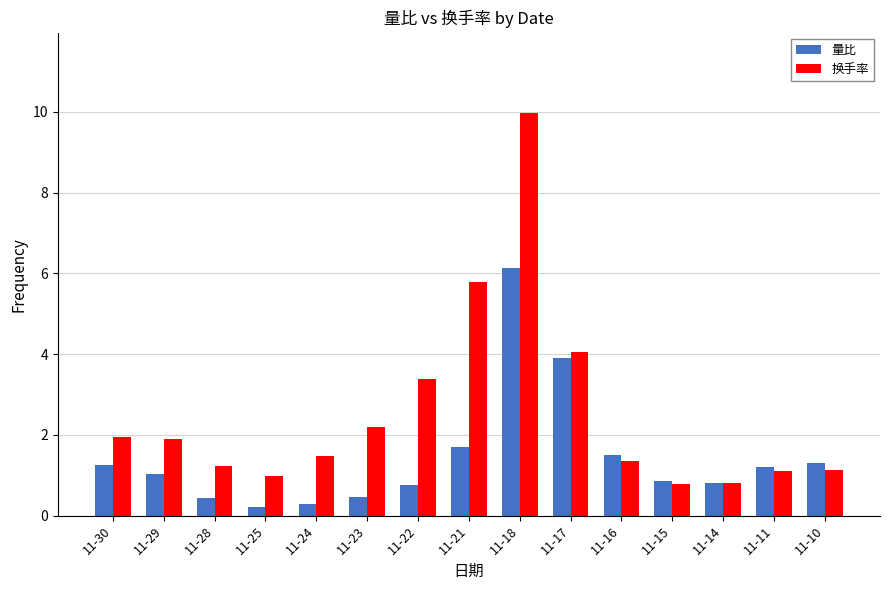

Which series has the largest range (max minus min)?

换手率